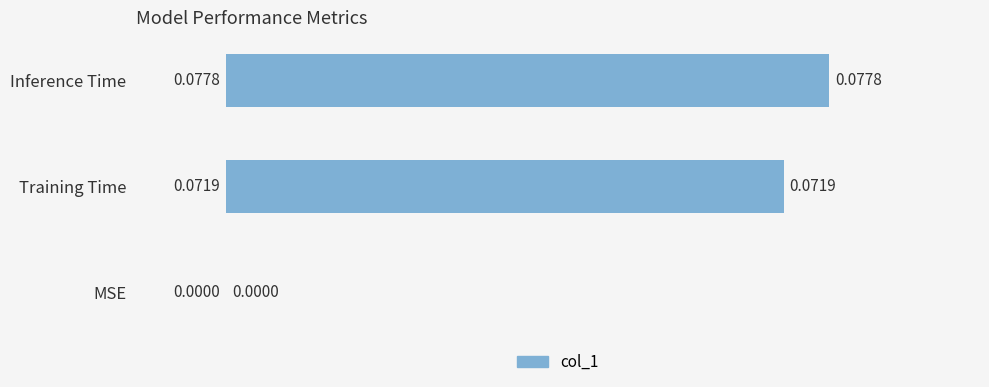

Which has a higher value, Inference Time or MSE?

Inference Time